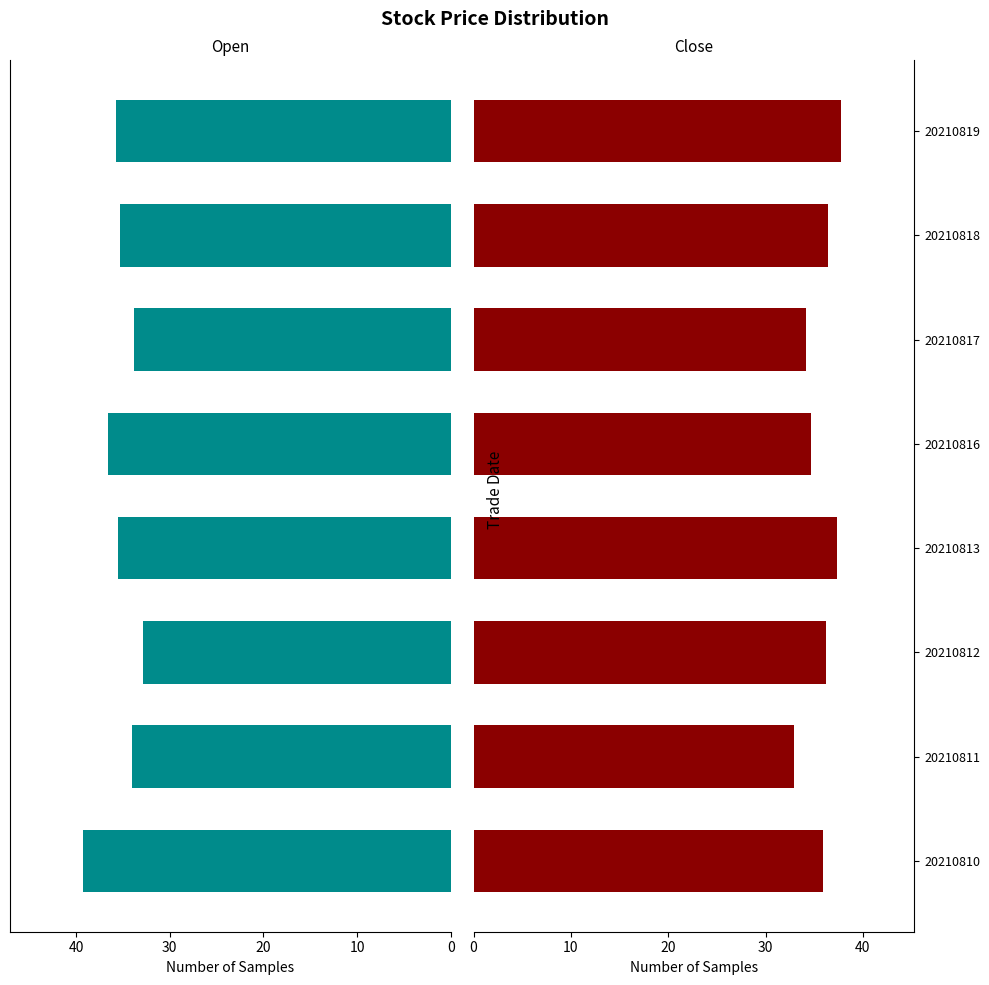

The close series shows 61.4 at 20. True or false?

False